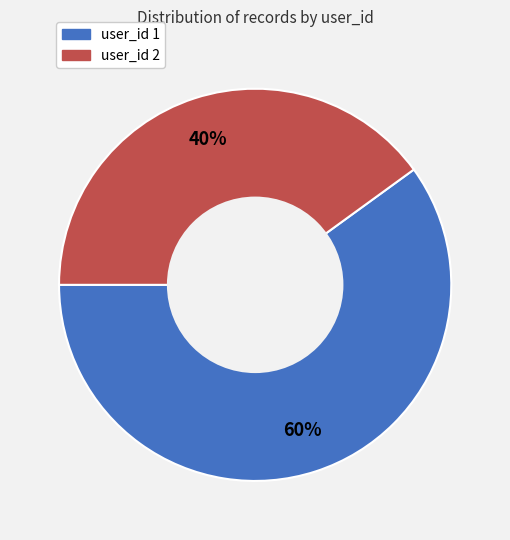

Is the sum of user_id 2 and user_id 1 greater than half?

Yes